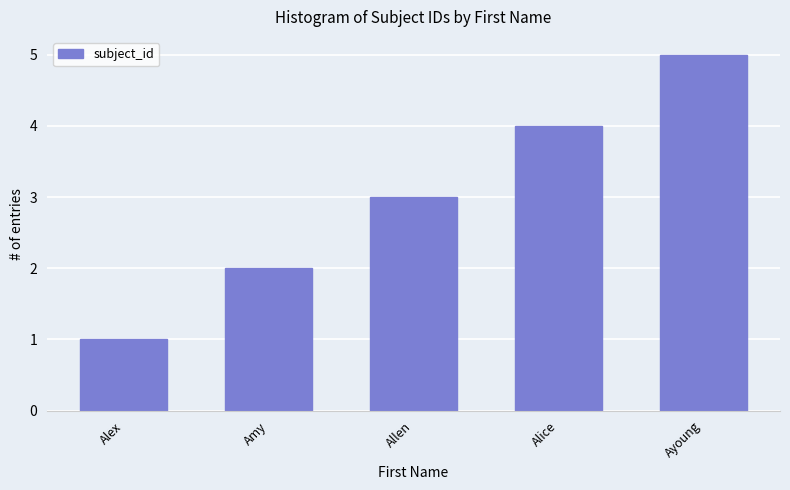

Rank the categories by value from highest to lowest.

Ayoung, Alice, Allen, Amy, Alex